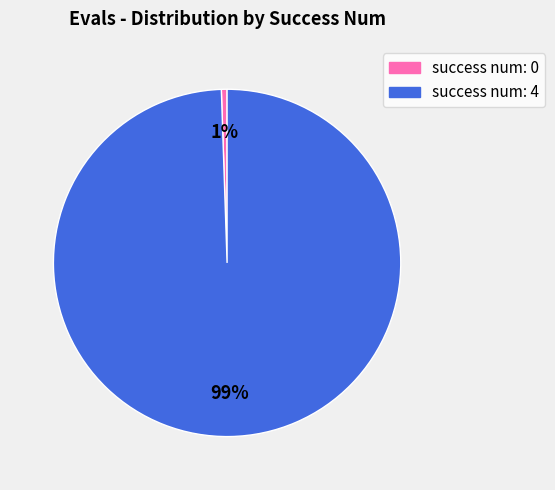

How many slices are in this pie chart?

2